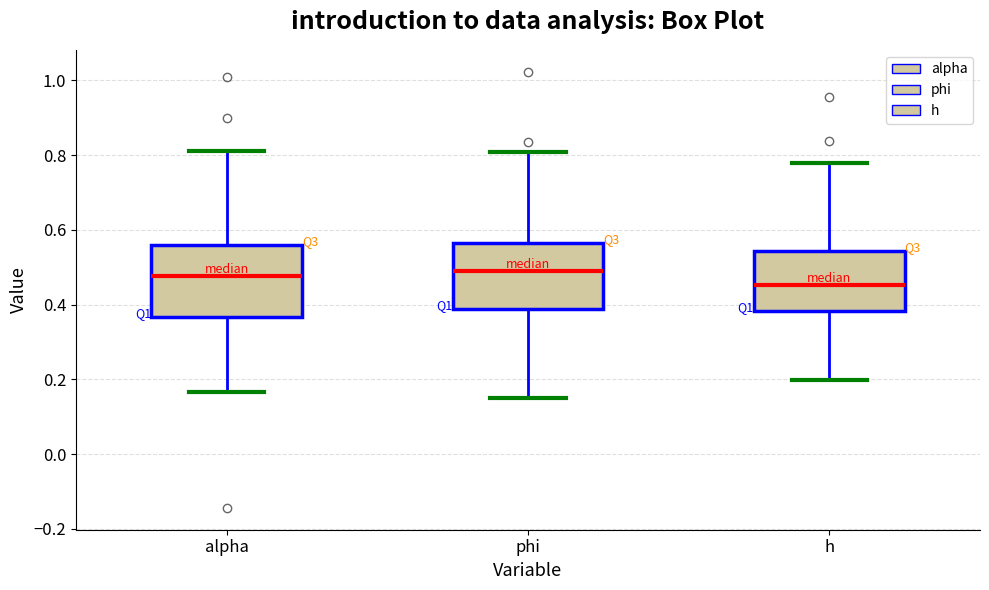

Which box's median line is the lowest?

h